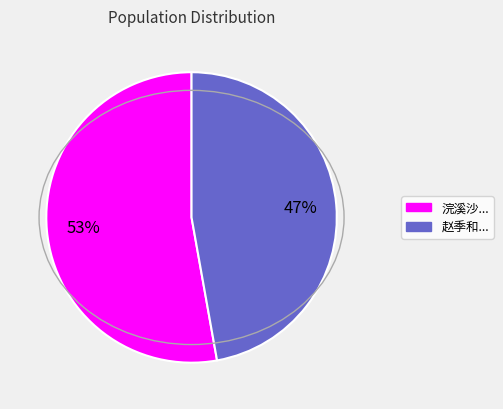

Does any single category account for the majority?

Yes